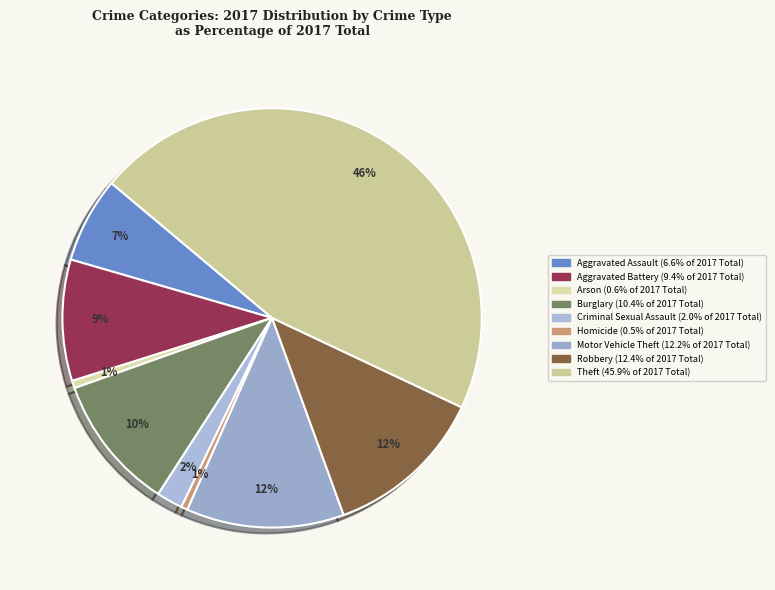

How many slices are in this pie chart?

9